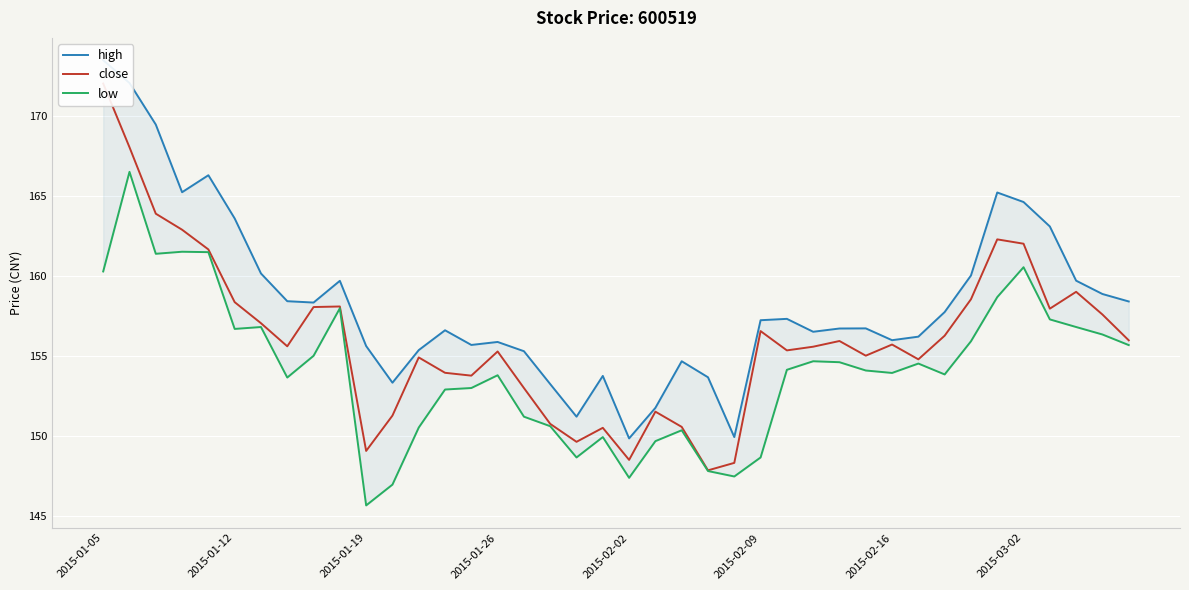

How many data points does each series have?

40